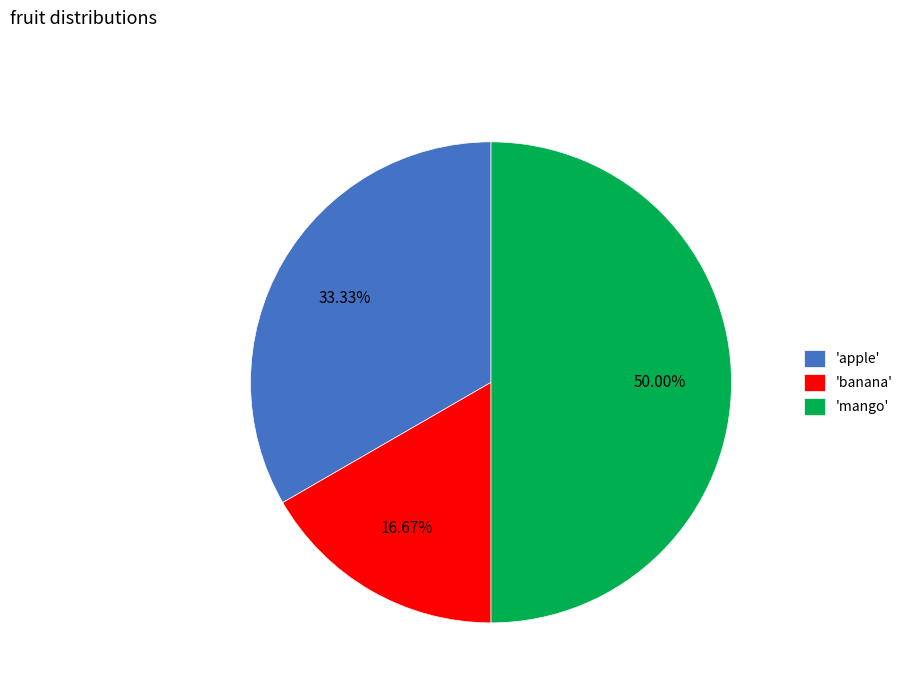

Which category has the smallest portion of the pie?

'banana'